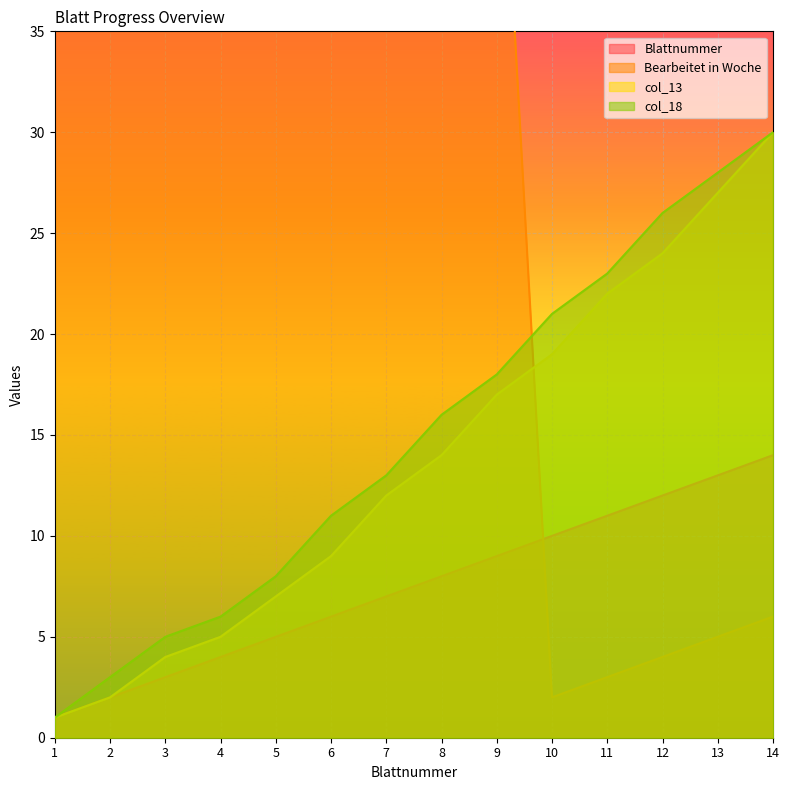

Where does the Bearbeitet in Woche series first go above 45?

4